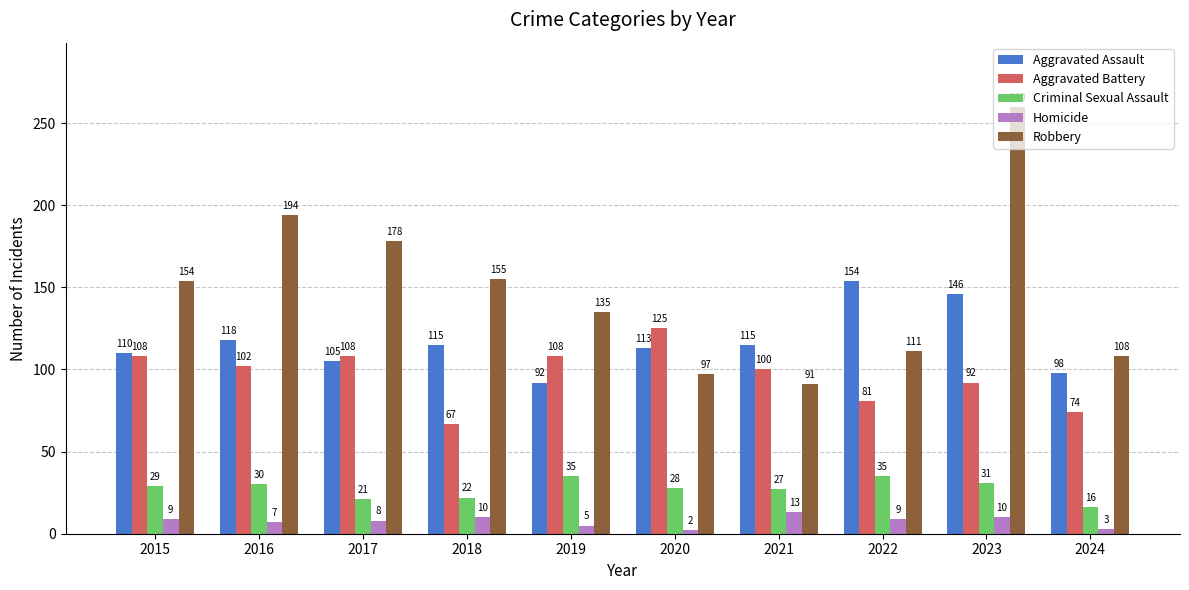

Is it true that Robbery equals 91 at 2021?

True